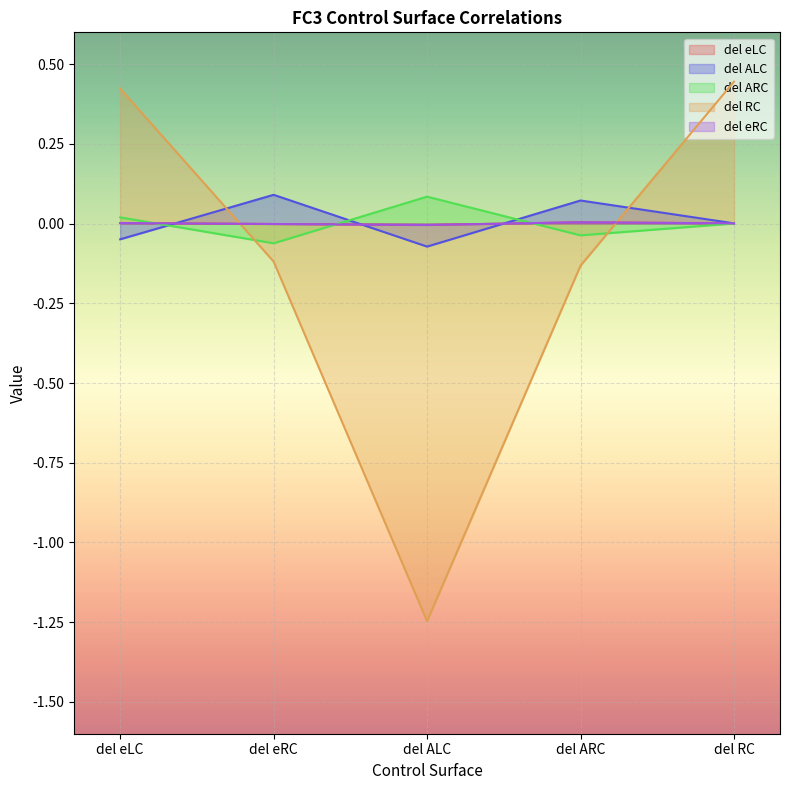

True or false: del eLC has more than 0 interior local peaks.

True